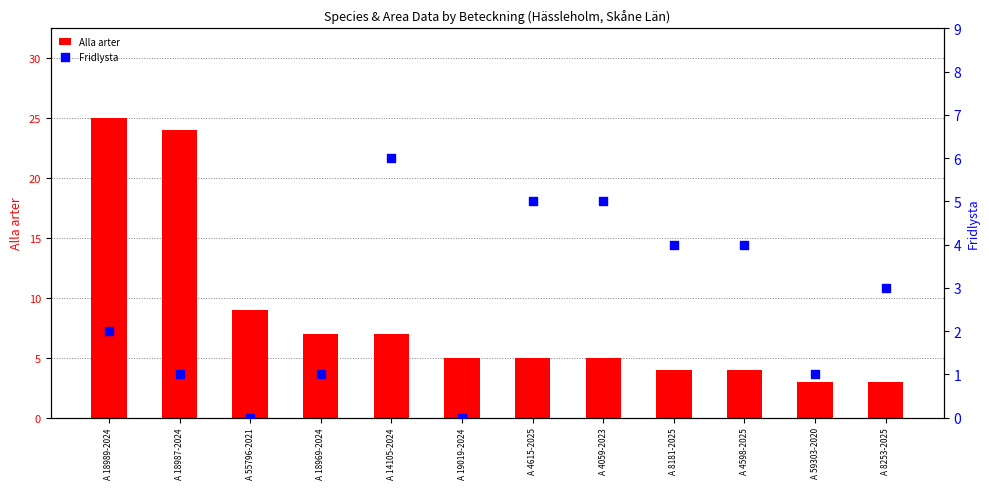

Which series contains the lowest Y value?

Fridlysta